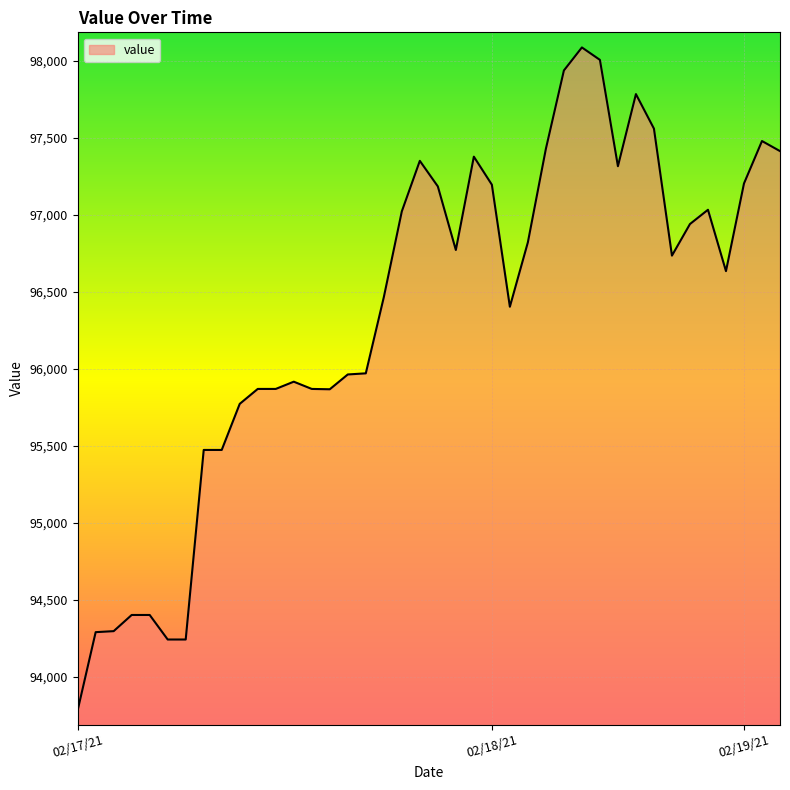

Does the chart display data point markers on the line(s)?

No